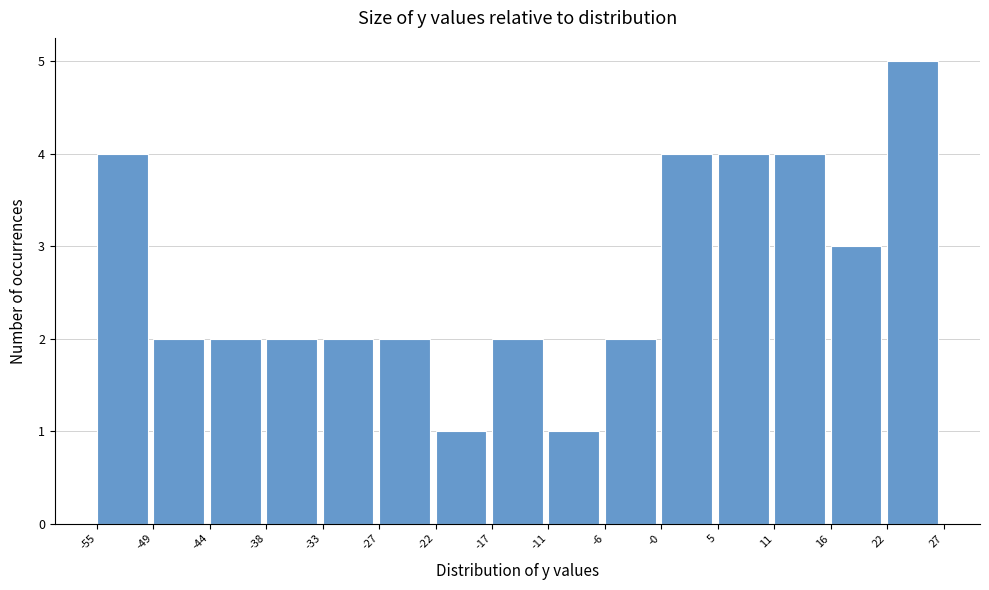

Reading left to right, transcribe this chart: for each bar, give the range it covers on the x-axis and its height. The values are not printed on the chart, so give them approximately, as read against the axis.

-55 to -49: 4
-49 to -44: 2
-44 to -38: 2
-38 to -33: 2
-33 to -27: 2
-27 to -22: 2
-22 to -17: 1
-17 to -11: 2
-11 to -6: 1
-6 to -0: 2
-0 to 5: 4
5 to 11: 4
11 to 16: 4
16 to 22: 3
22 to 27: 5